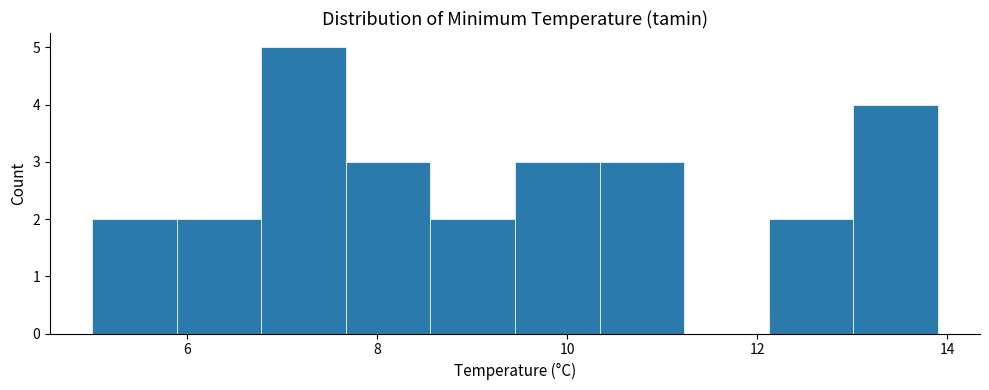

How tall is the bar that spans 5.0 to 5.8 on the x-axis? Neither the bar edges nor the heights are printed on the chart, so give them approximately, as read against the axes.

2